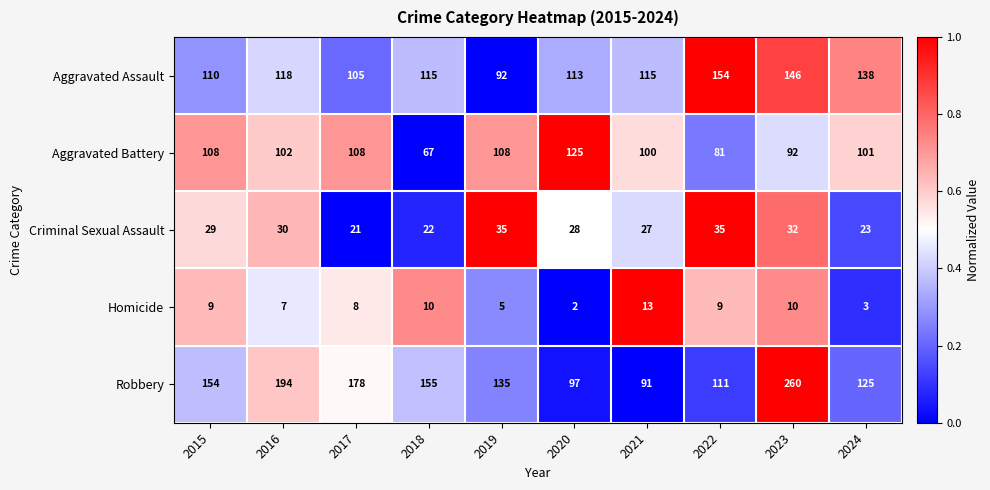

The value of Criminal Sexual Assault at 2016 is 53. True or false?

False